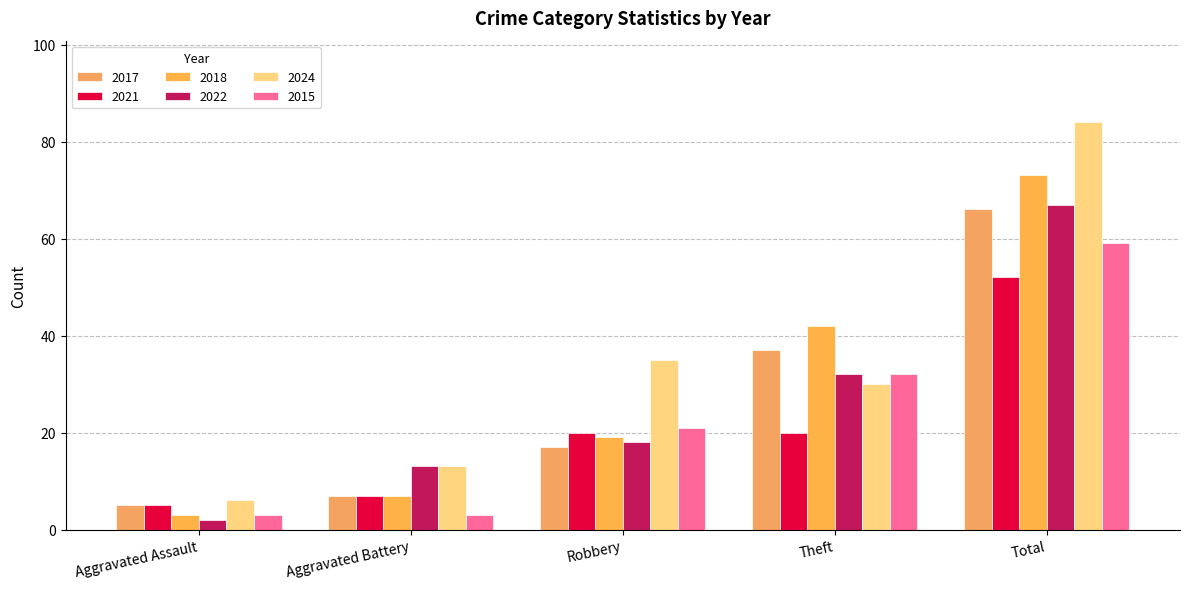

Between Aggravated Battery and Total, which series saw the biggest shift?

2024